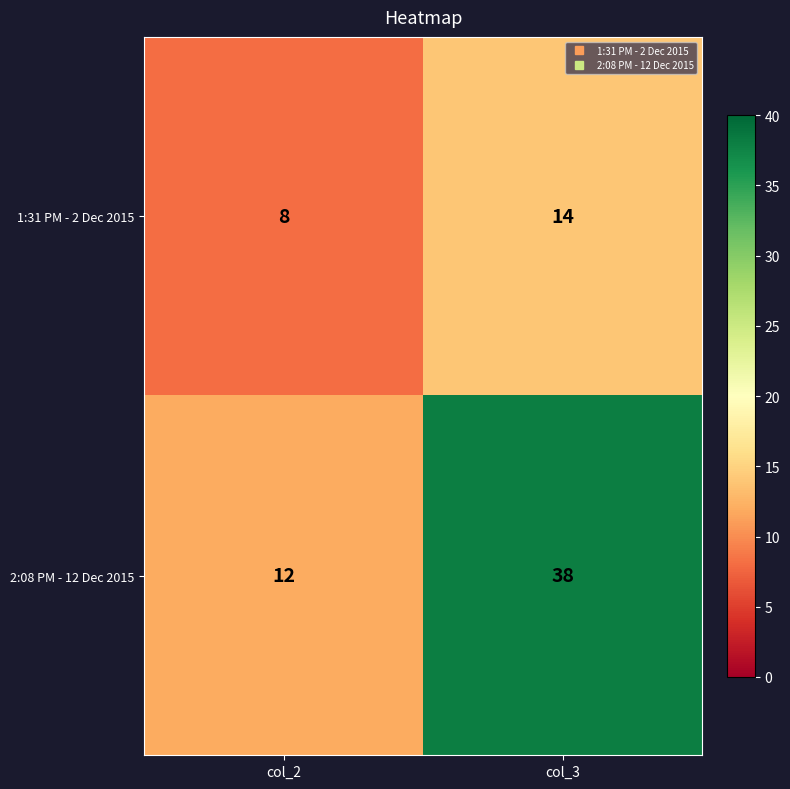

What is the smallest value displayed?

8